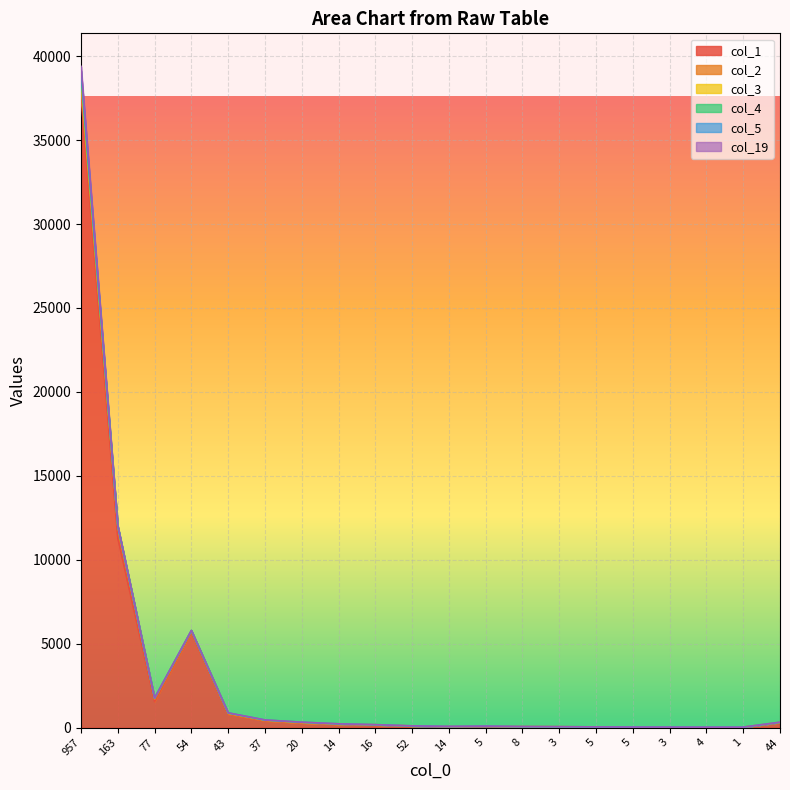

Where is the first local minimum for col_19?

77